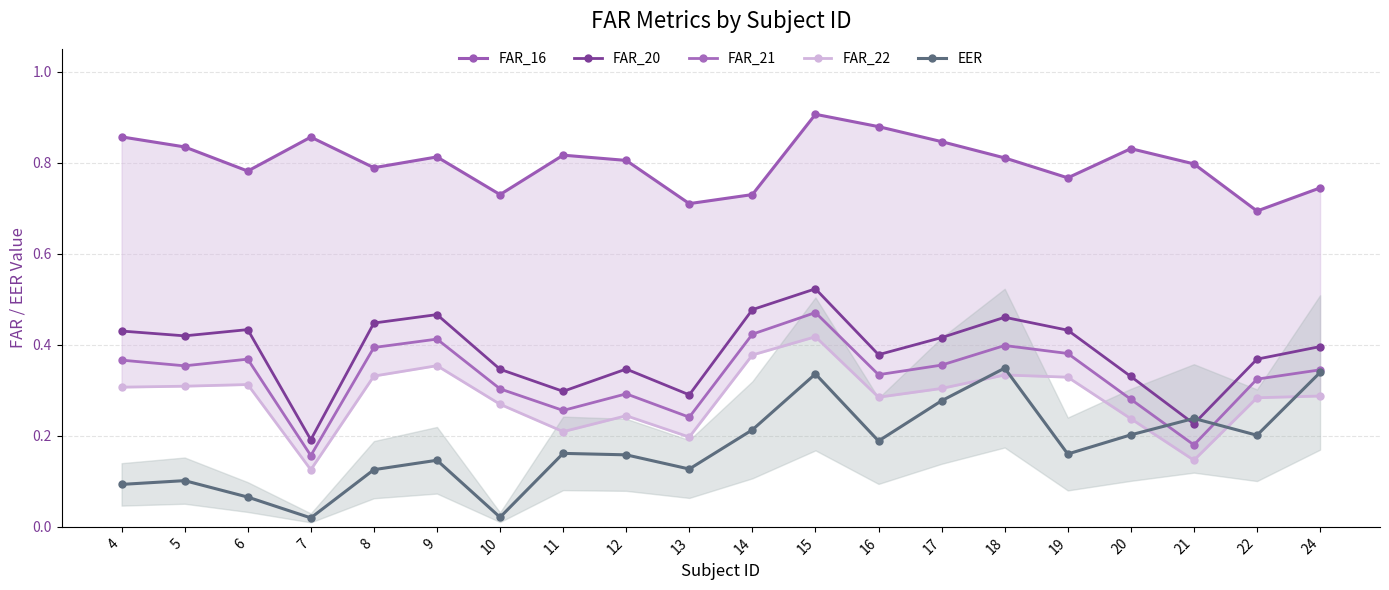

Which has a higher value, 6 or 16?

16